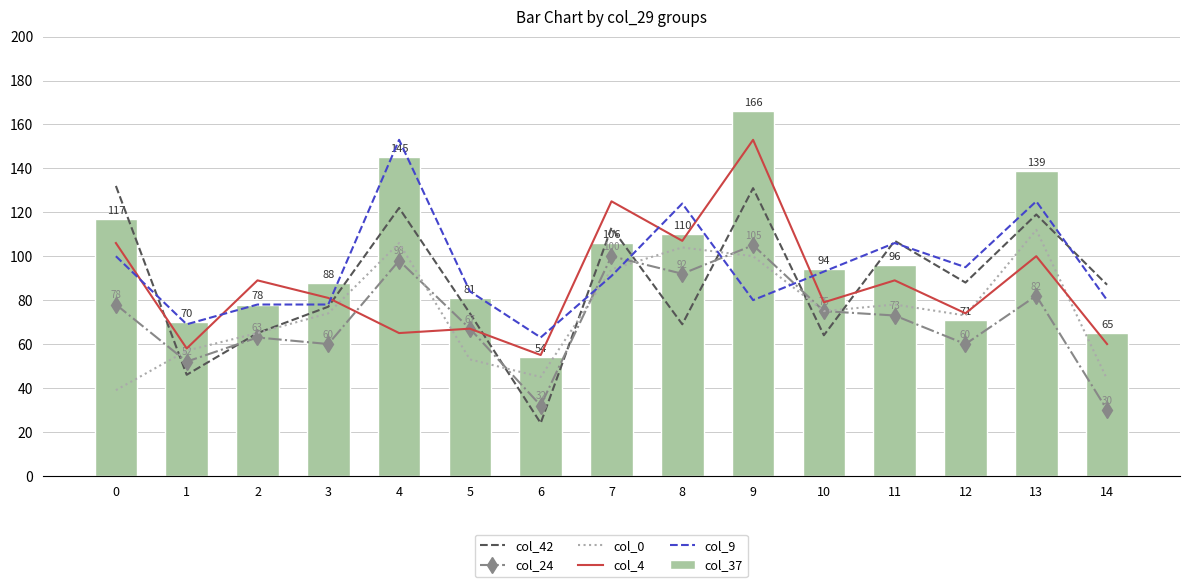

What is the difference between the maximum and minimum values in the col_42 series?

108